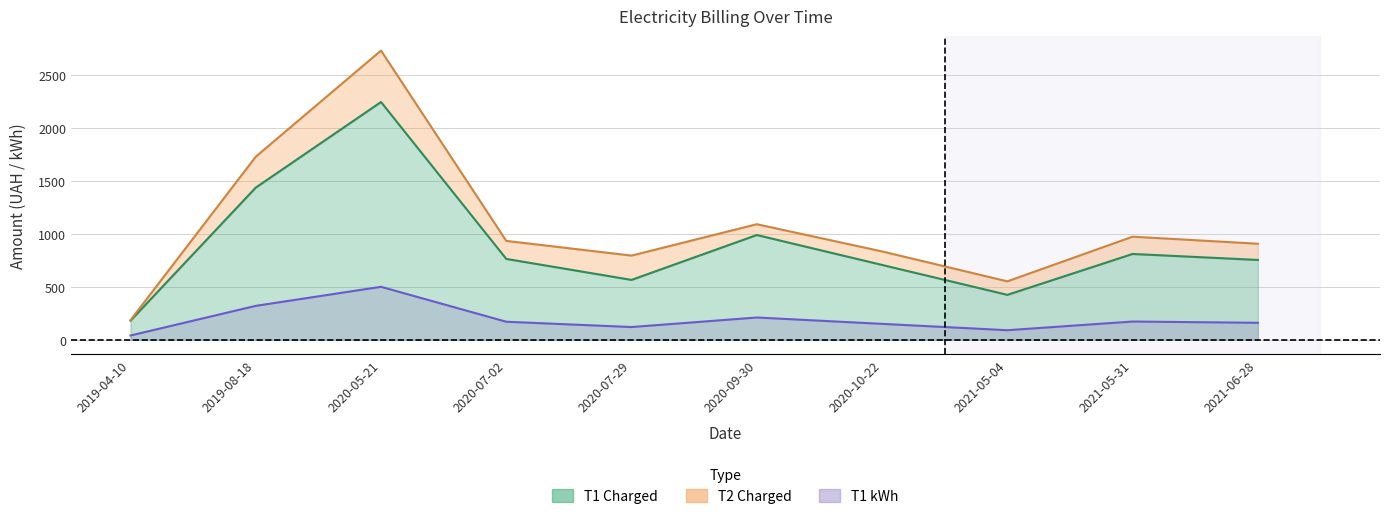

Which series has the largest range (max minus min)?

T1 Charged